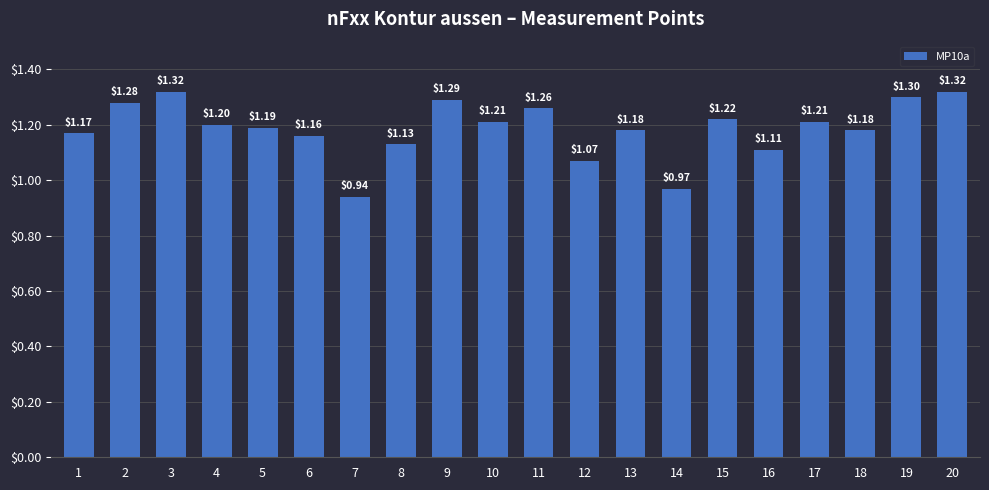

Are the bars horizontal?

No